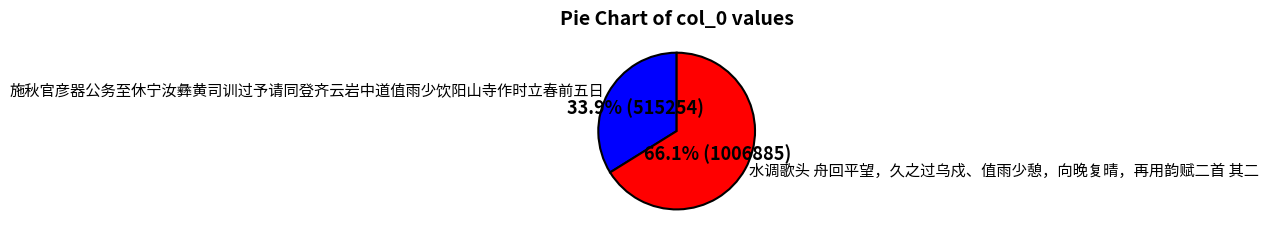

Which category has the biggest portion of the pie?

水调歌头 舟回平望，久之过乌戍、值雨少憩，向晚复晴，再用韵赋二首 其二